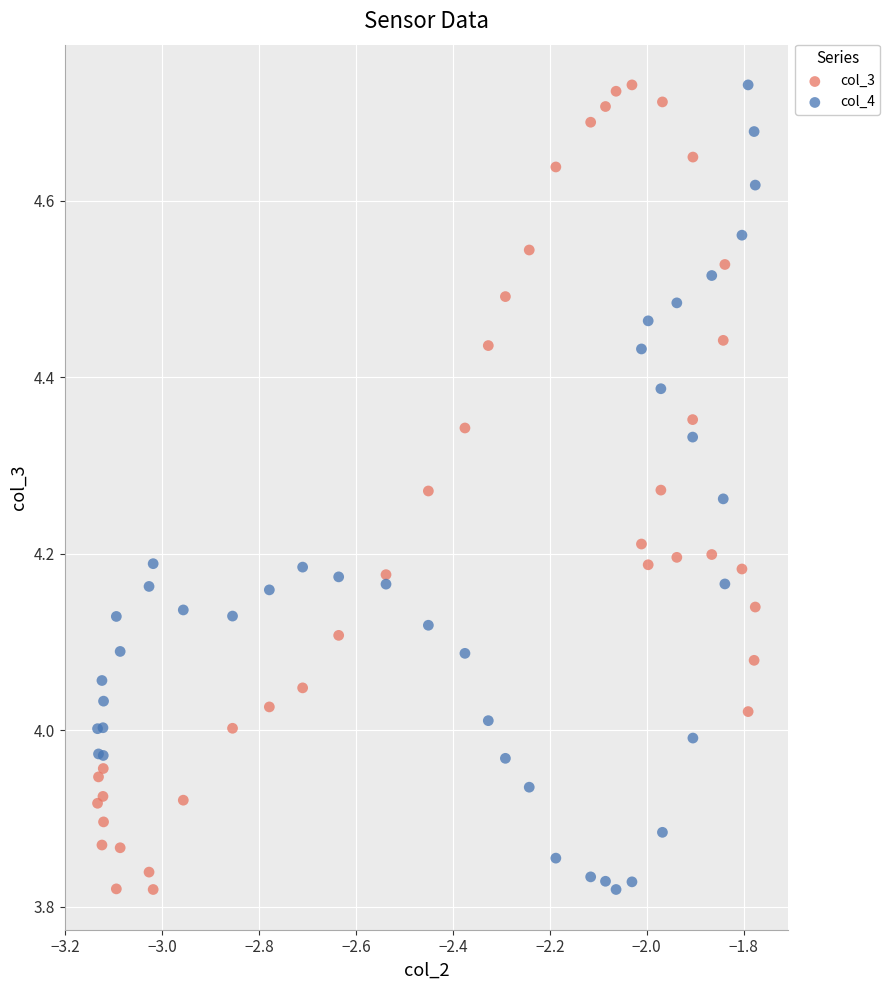

What is the X range (max minus min) for the scatter plot?

1.4